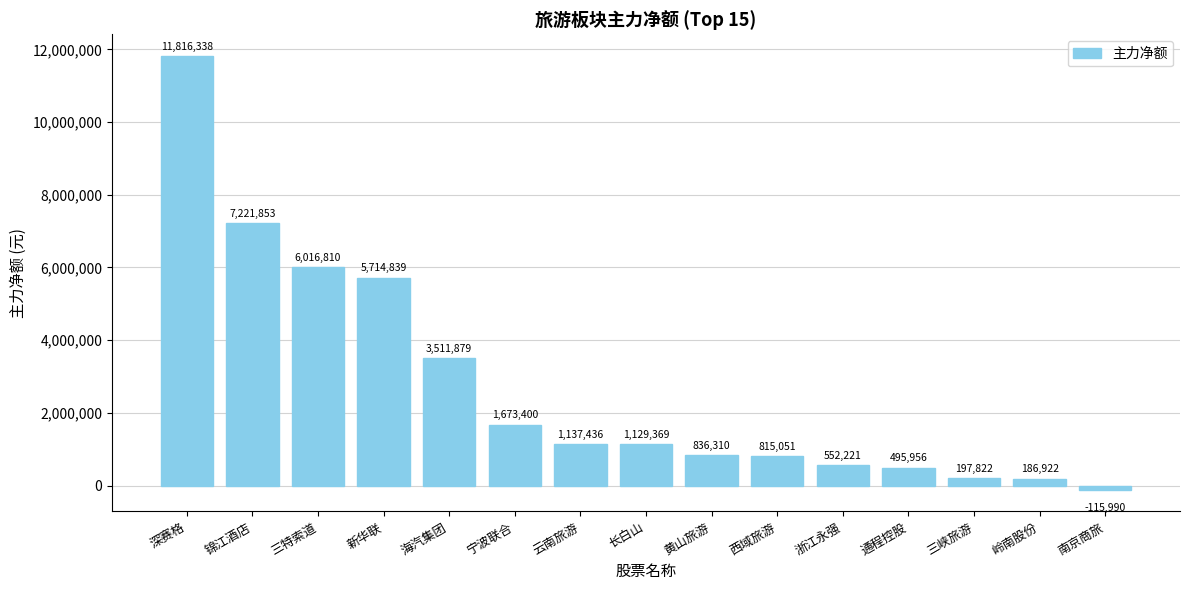

Reading left to right, transcribe all the data shown in this chart.

深赛格=11816338	锦江酒店=7221853	三特索道=6016810	新华联=5714839	海汽集团=3511879	宁波联合=1673400	云南旅游=1137436	长白山=1129369	黄山旅游=836310	西域旅游=815051	浙江永强=552221	通程控股=495956	三峡旅游=197822	岭南股份=186922	南京商旅=-115990